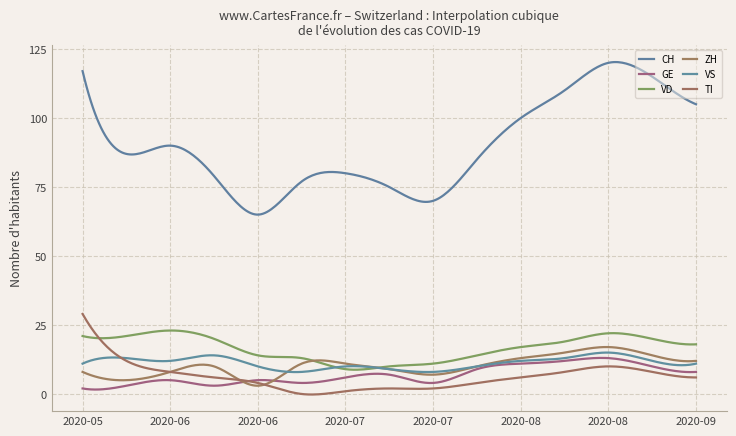

Does the chart have visible grid lines?

Yes